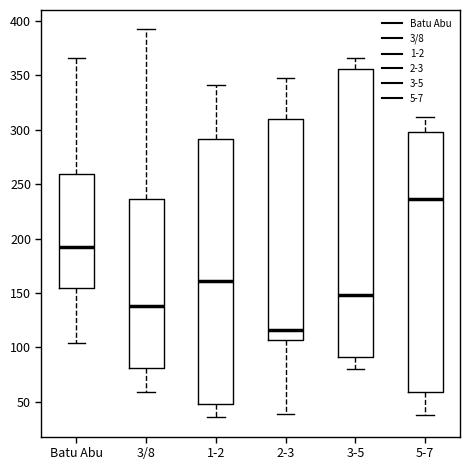

Which box's median line is the highest?

5-7